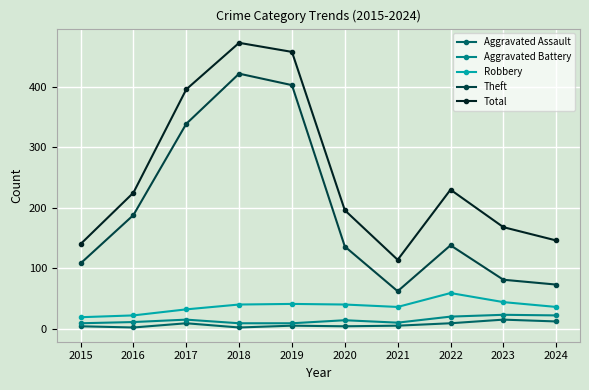

In Total, how many points are higher than both neighbors (excluding endpoints)?

2